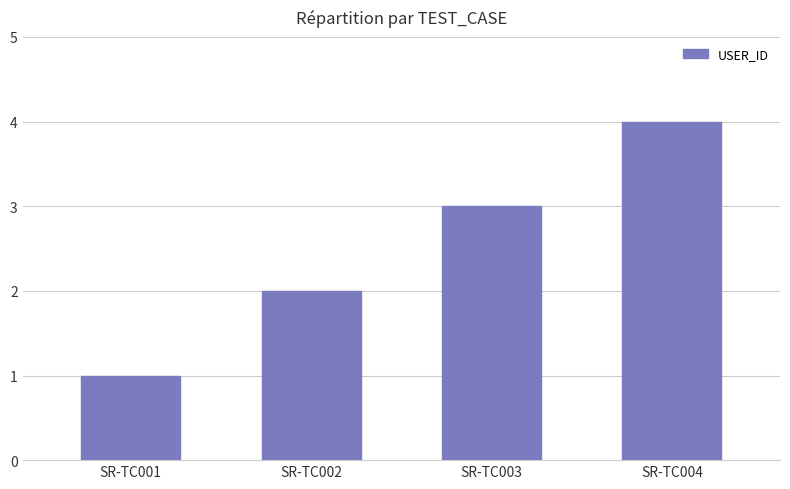

What is the value of the 1st bar from the left?

1